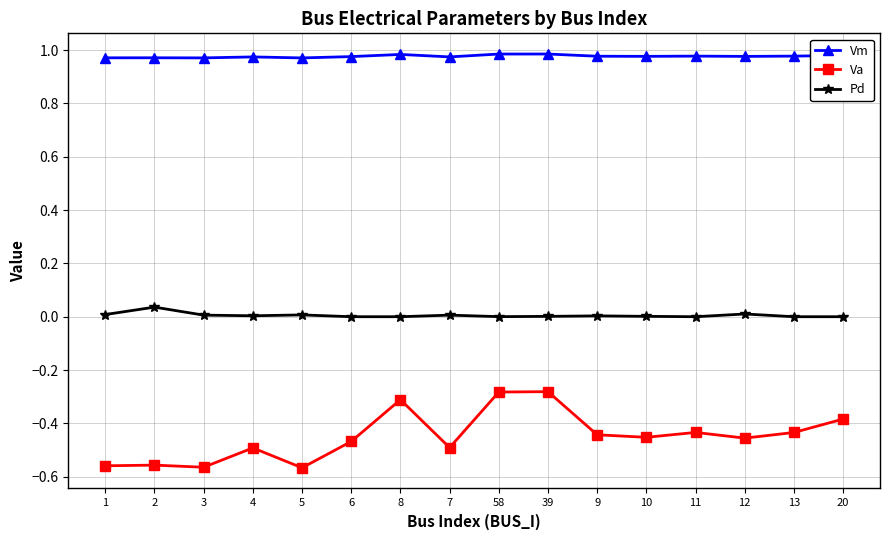

What position from the left is 2?

2